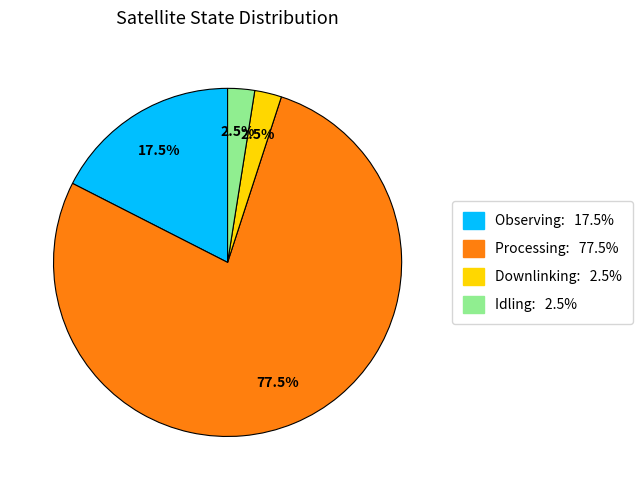

Does Observing represent more than half of the total?

No